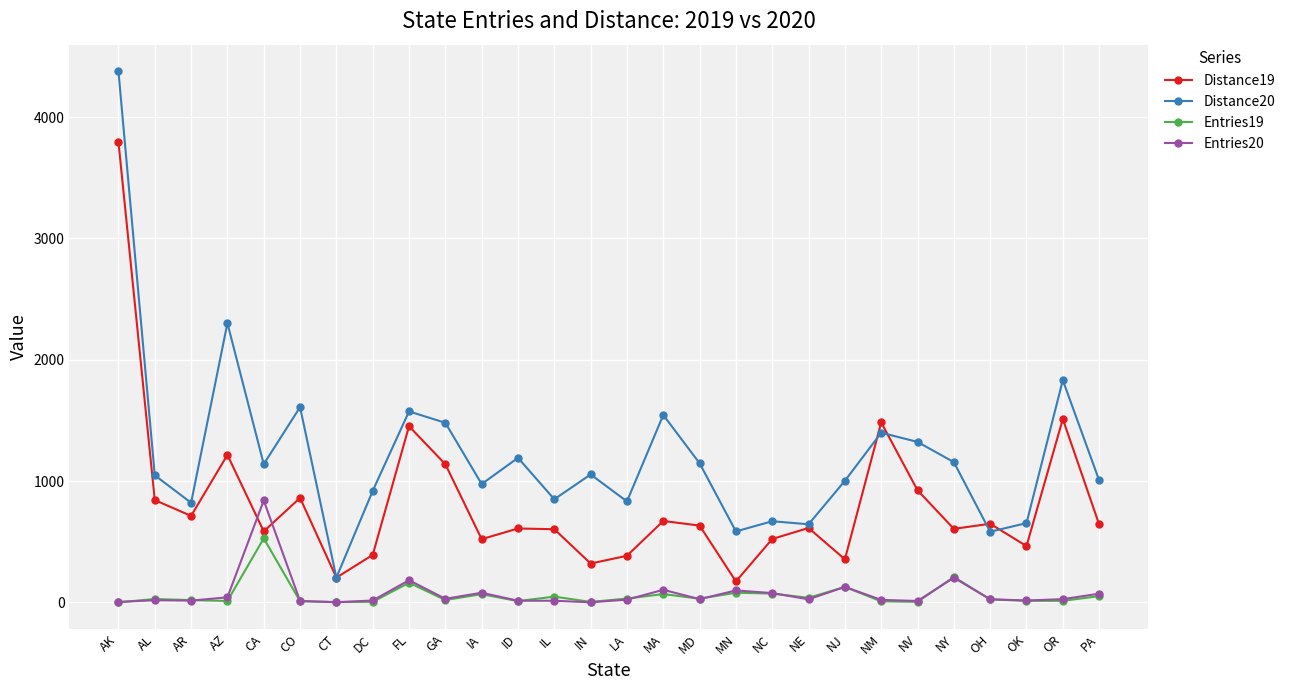

What is the greatest value displayed?

4377.4